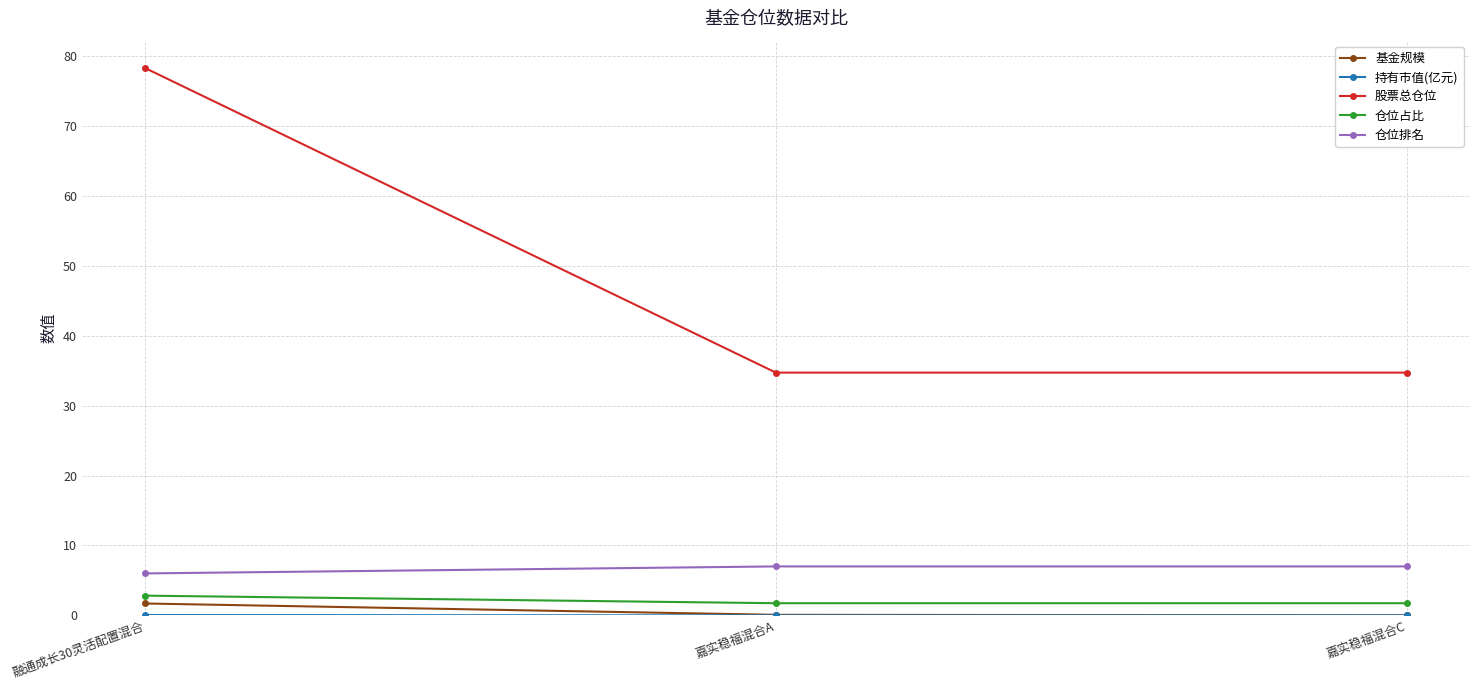

What is the lowest value of the 股票总仓位 series?

34.7